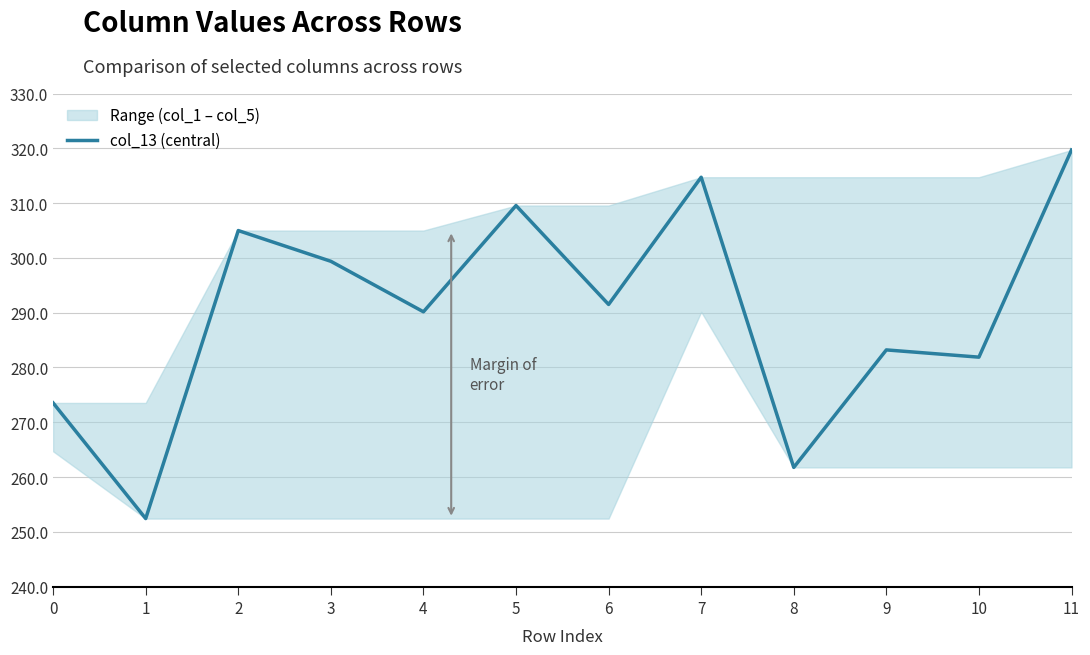

What is the ratio of the value at 1 to the value at 3?

0.8